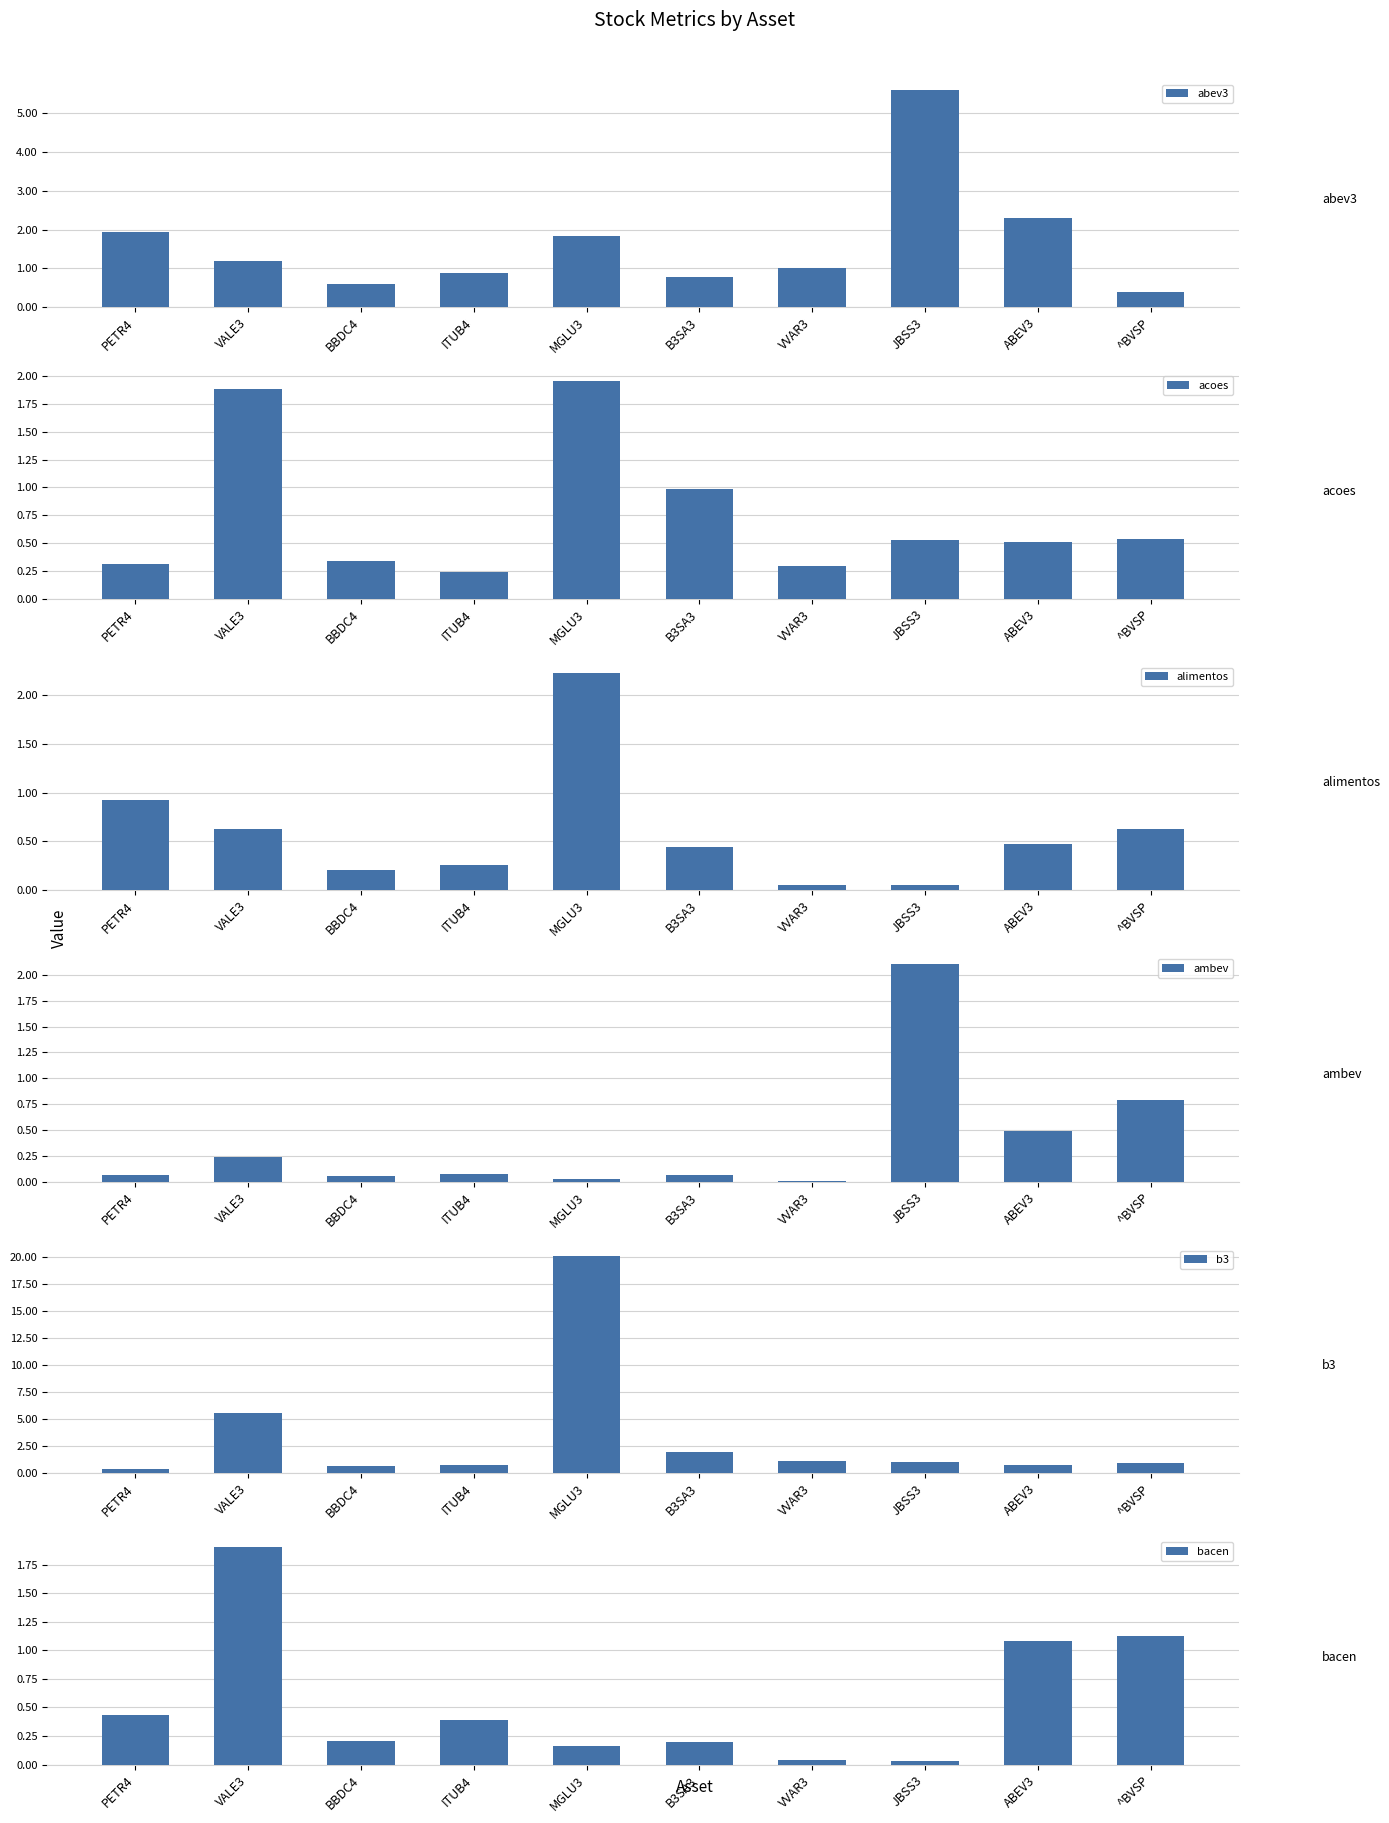

At VVAR3, list the series in order from largest to smallest.

b3, abev3, acoes, alimentos, bacen, ambev